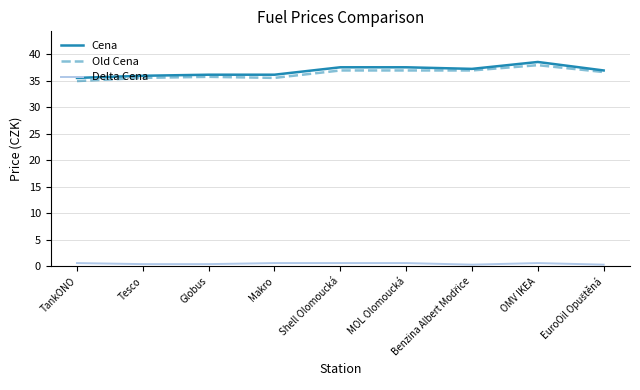

What is the highest value of the Cena series?

38.5